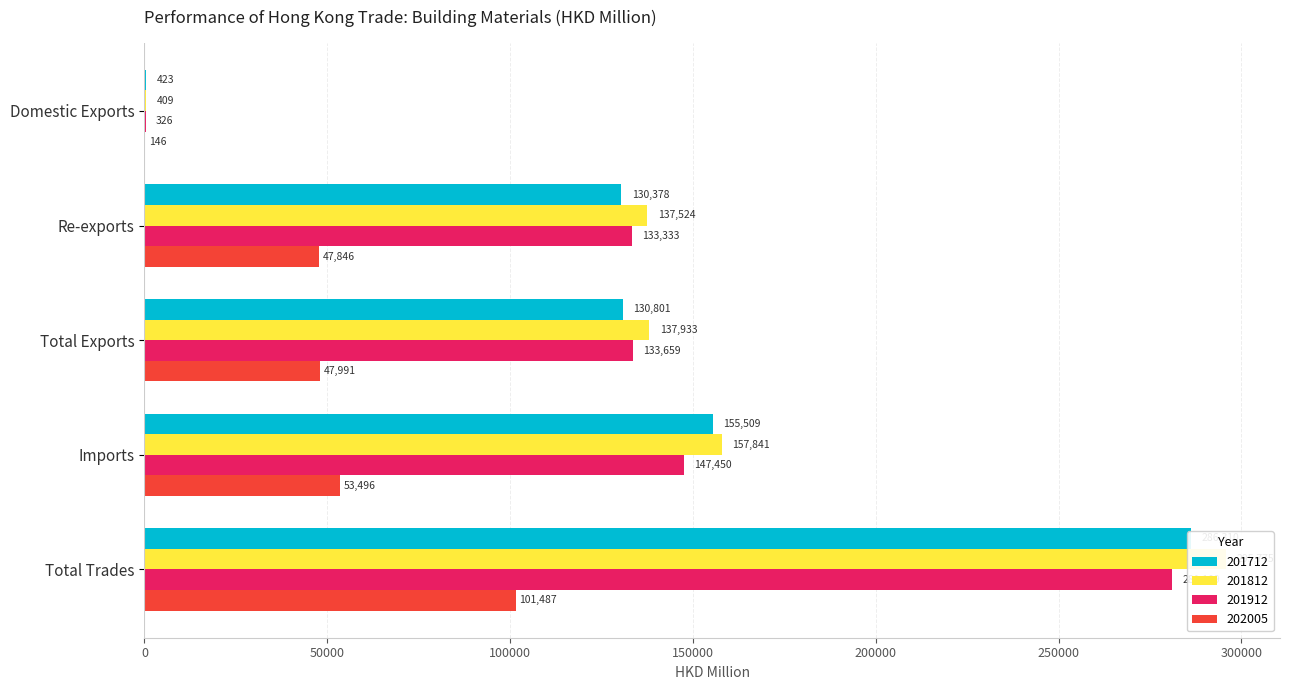

List the series in order of their peak value, highest first.

201812, 201712, 201912, 202005